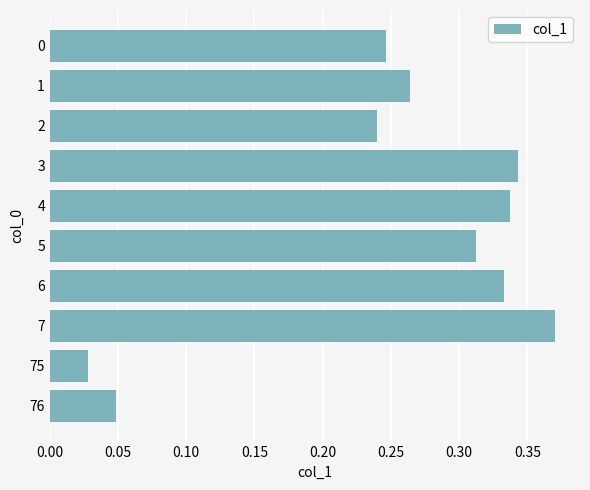

Is it true that the value at 3 is 0.5?

False